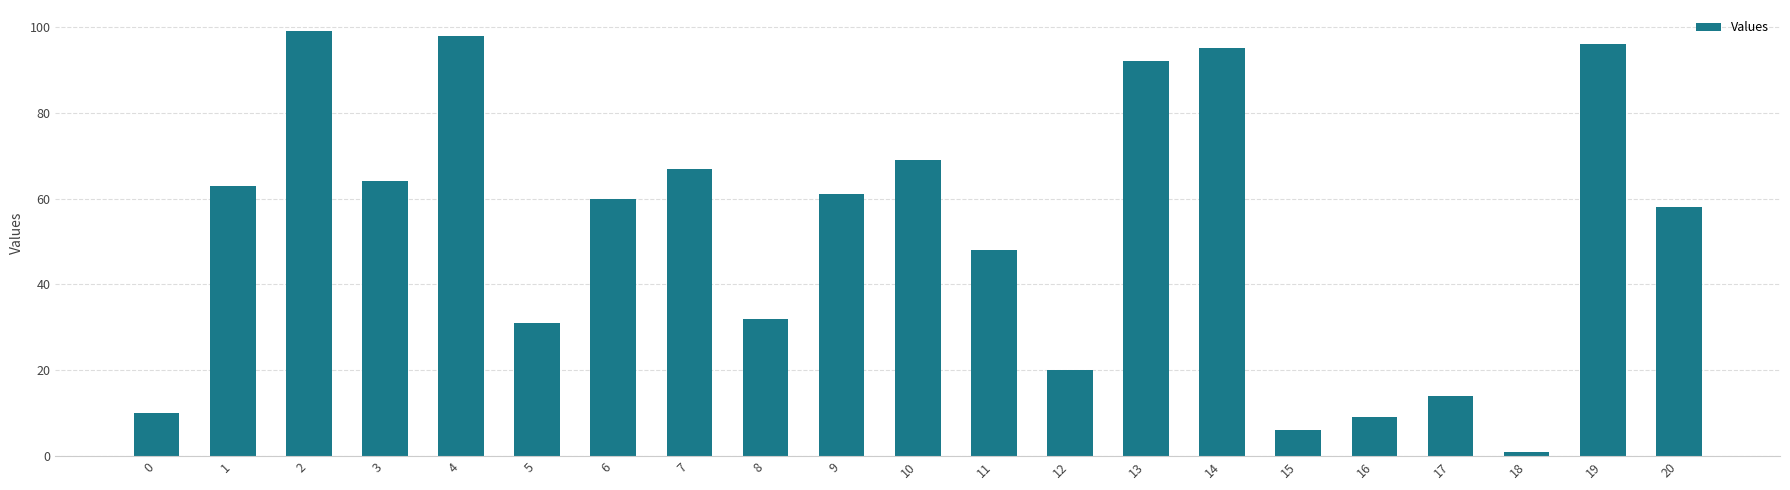

The value at 13 is 143. True or false?

False